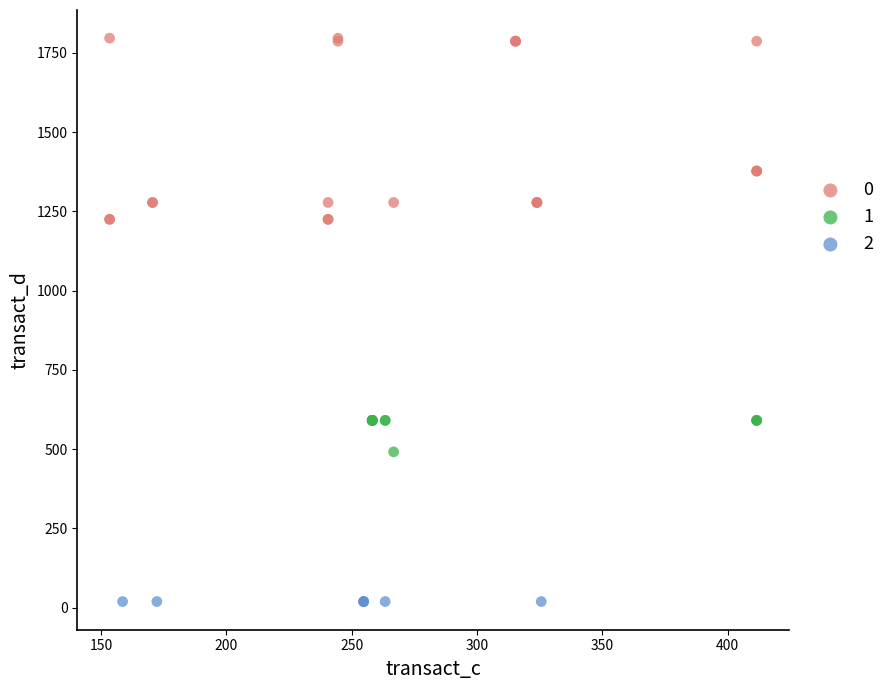

What are all the series names shown in the legend?

0, 1, 2